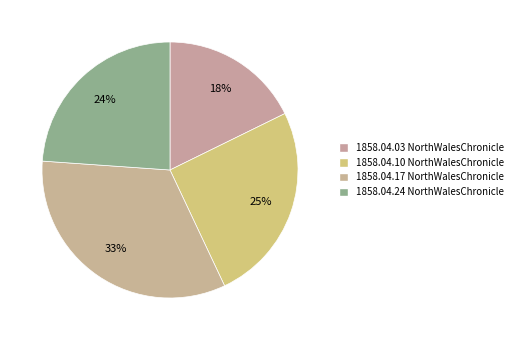

Is there any slice that represents more than half of the pie?

No